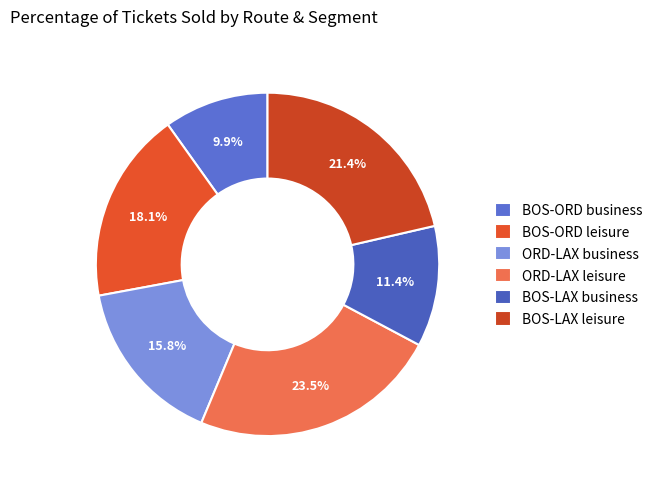

Between ORD-LAX leisure and ORD-LAX business, which is larger?

ORD-LAX leisure